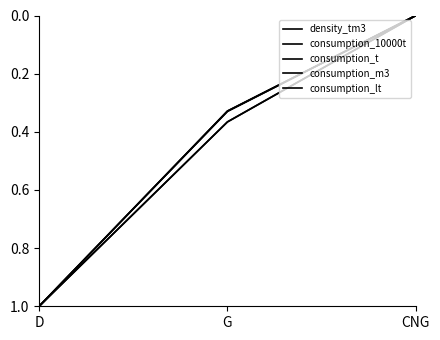

At which category is the sum across all series the highest?

D